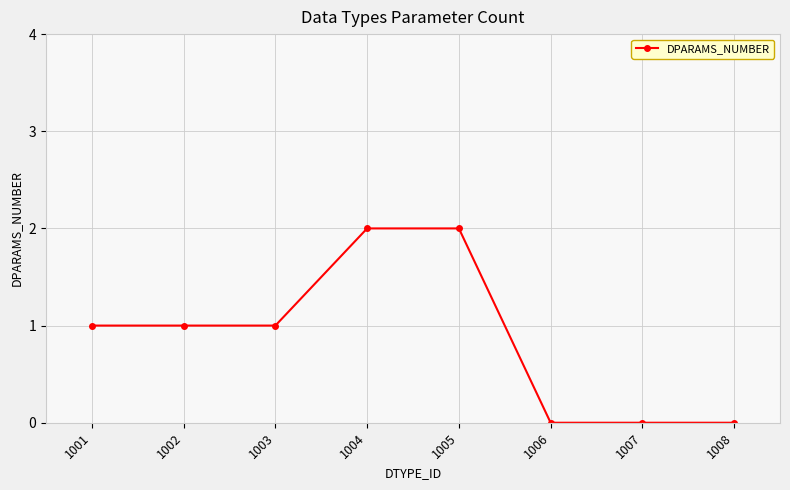

What is the sum of all values?

7